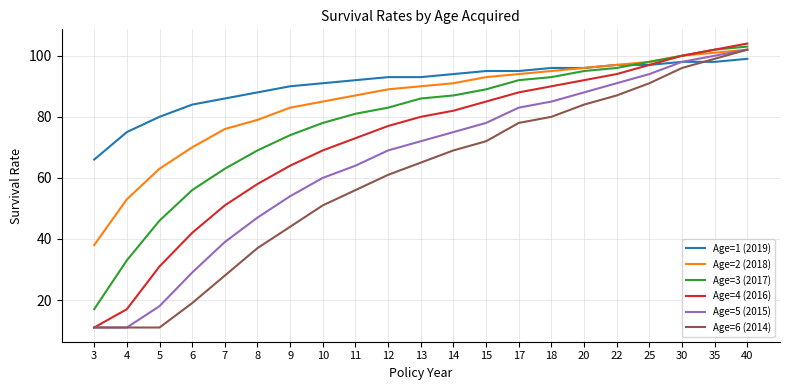

At which category is the sum across all series the highest?

40